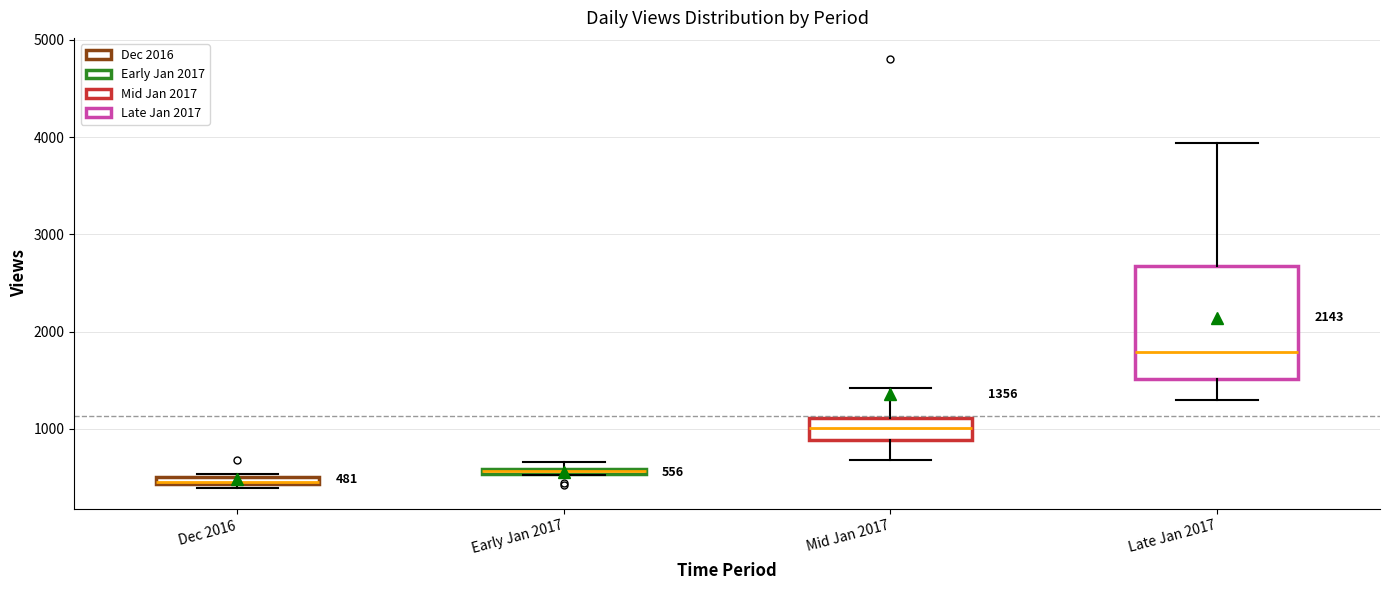

Which box has the highest median line?

Late Jan 2017